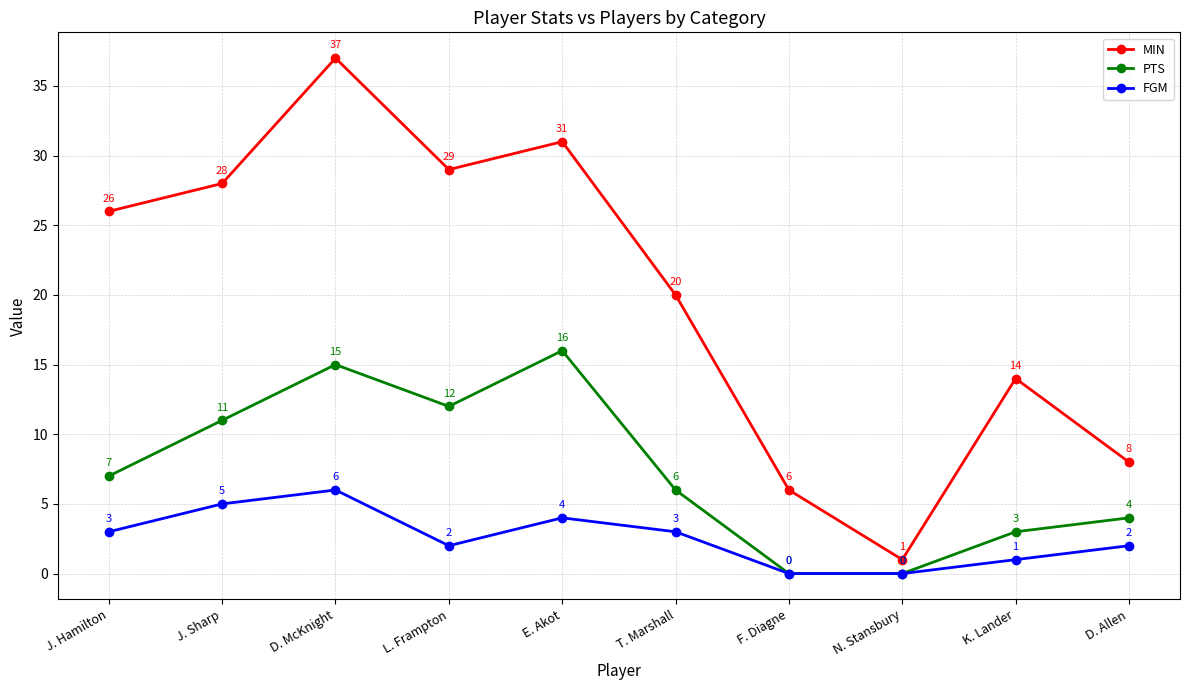

What is the spread (max minus min) of values at E. Akot?

27